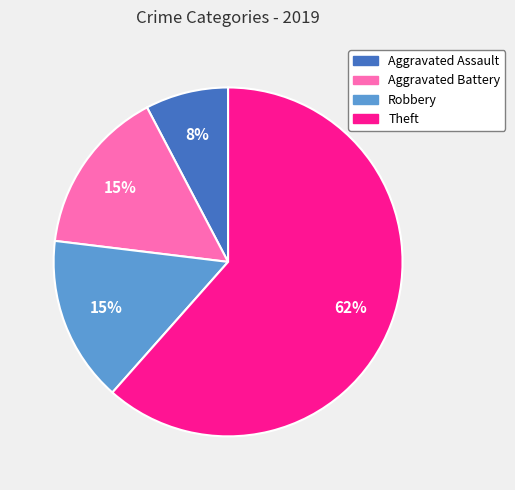

Do Robbery and Theft together represent more than half of the pie?

Yes